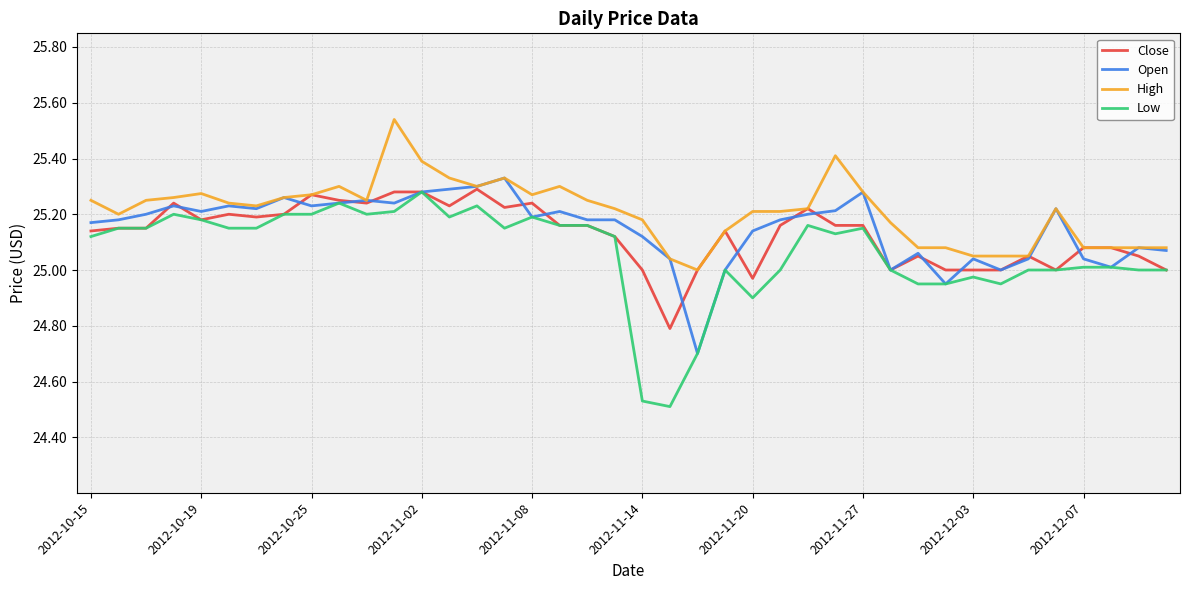

True or false: High and Low intersect in this chart.

False